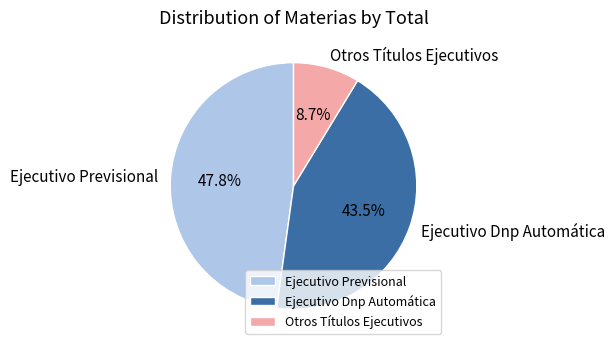

How many segments does this pie chart have?

3